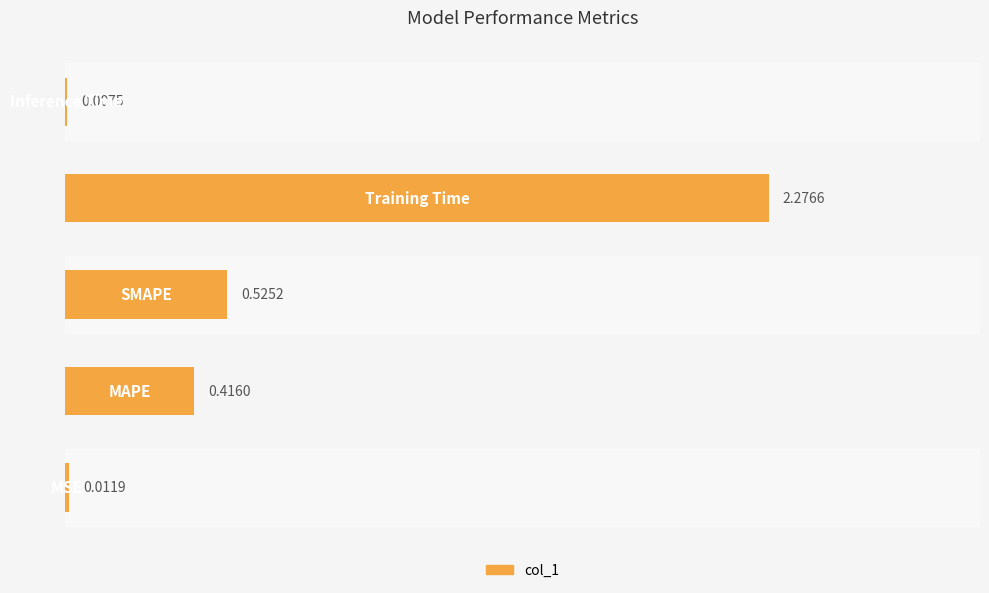

What is the sum of all values?

3.2